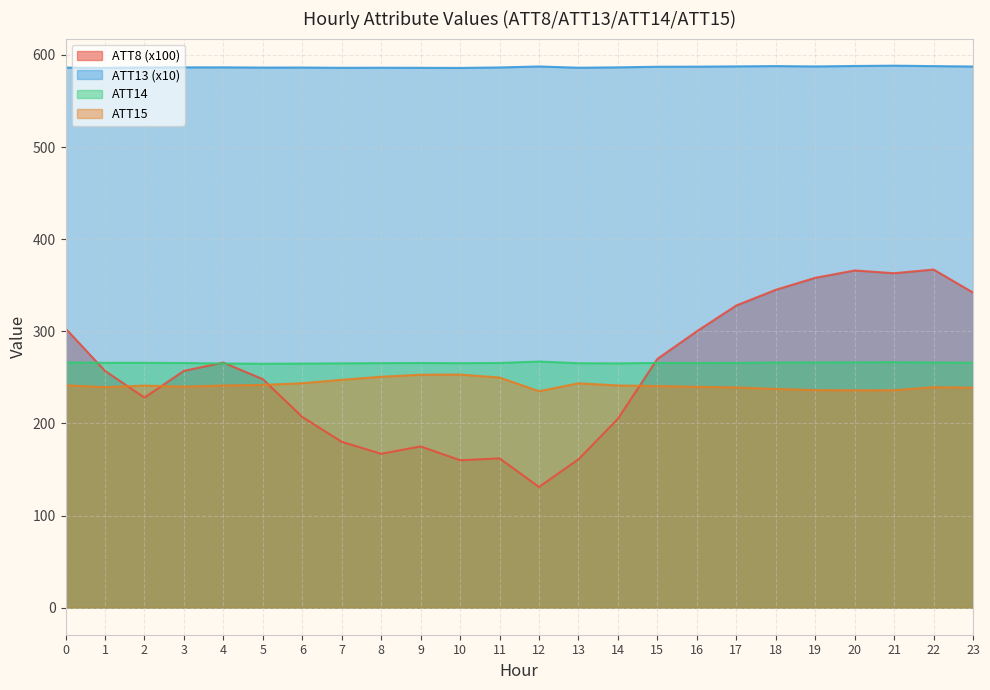

What is the total value across all series at 1?

1348.0